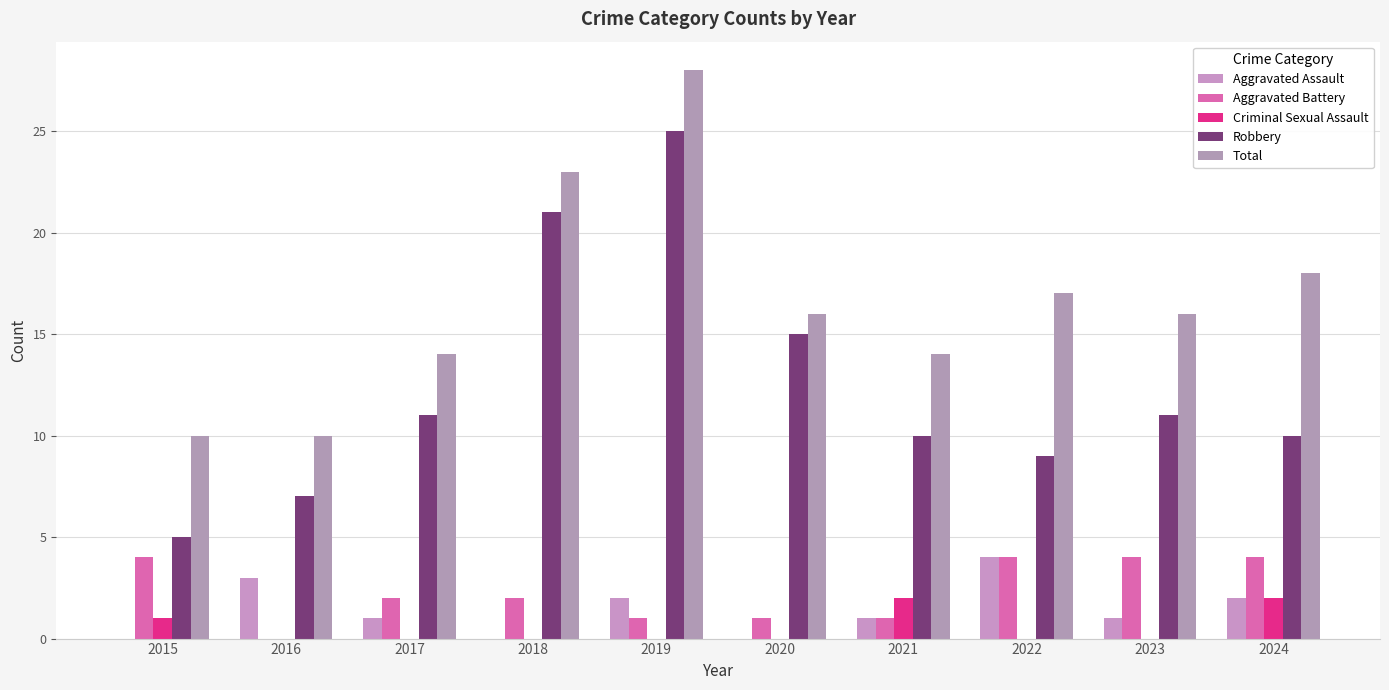

What is the difference between the second highest and second lowest values in the Robbery series?

14